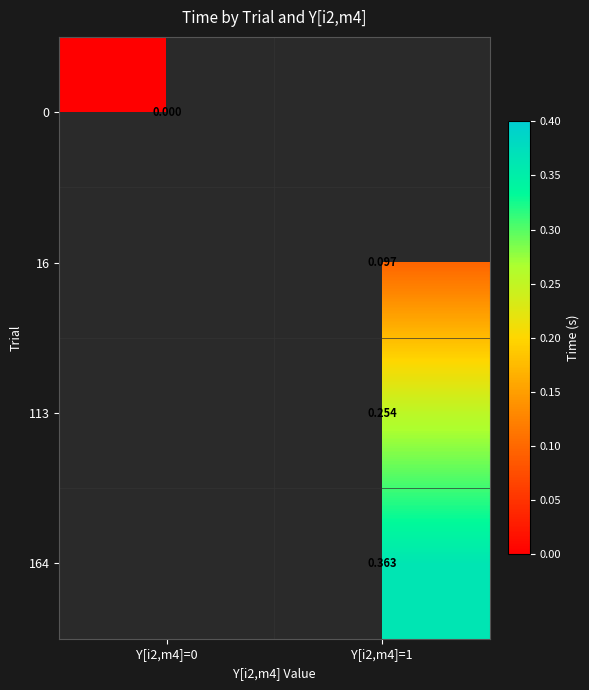

What is the greatest value displayed?

0.4